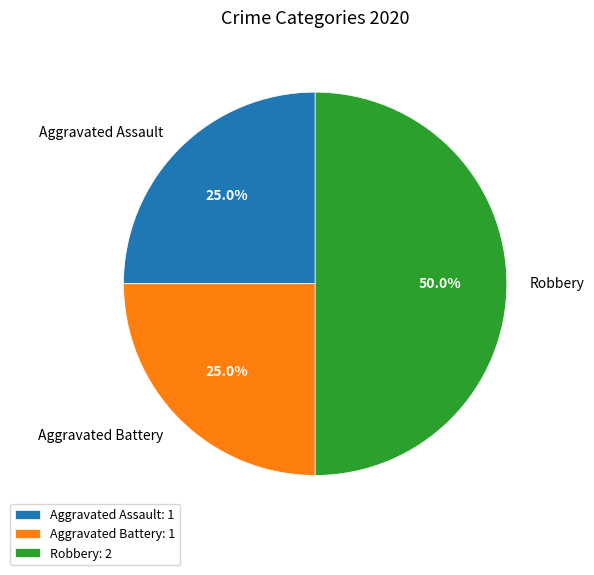

Does Aggravated Battery represent more than half of the total?

No